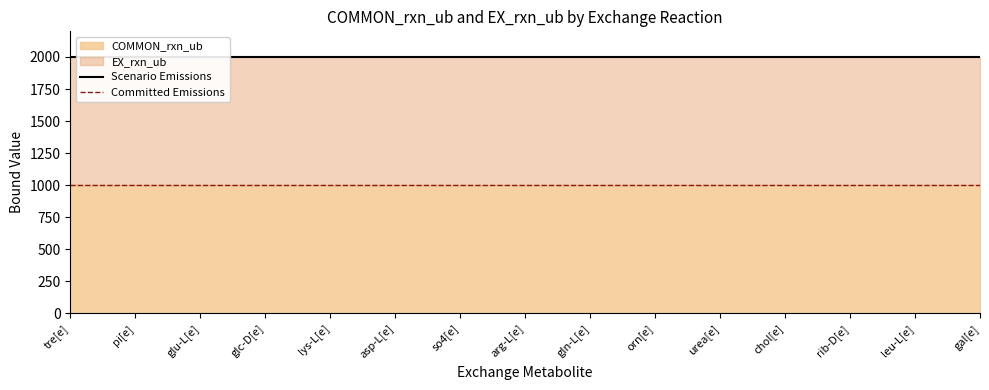

Reading left to right, what are all the values shown in this chart?

Scenario Emissions: tre[e]=2000	pi[e]=2000	glu-L[e]=2000	glc-D[e]=2000	lys-L[e]=2000	asp-L[e]=2000	so4[e]=2000	arg-L[e]=2000	gln-L[e]=2000	orn[e]=2000	urea[e]=2000	chol[e]=2000	rib-D[e]=2000	leu-L[e]=2000	gal[e]=2000
Committed Emissions: tre[e]=1000	pi[e]=1000	glu-L[e]=1000	glc-D[e]=1000	lys-L[e]=1000	asp-L[e]=1000	so4[e]=1000	arg-L[e]=1000	gln-L[e]=1000	orn[e]=1000	urea[e]=1000	chol[e]=1000	rib-D[e]=1000	leu-L[e]=1000	gal[e]=1000